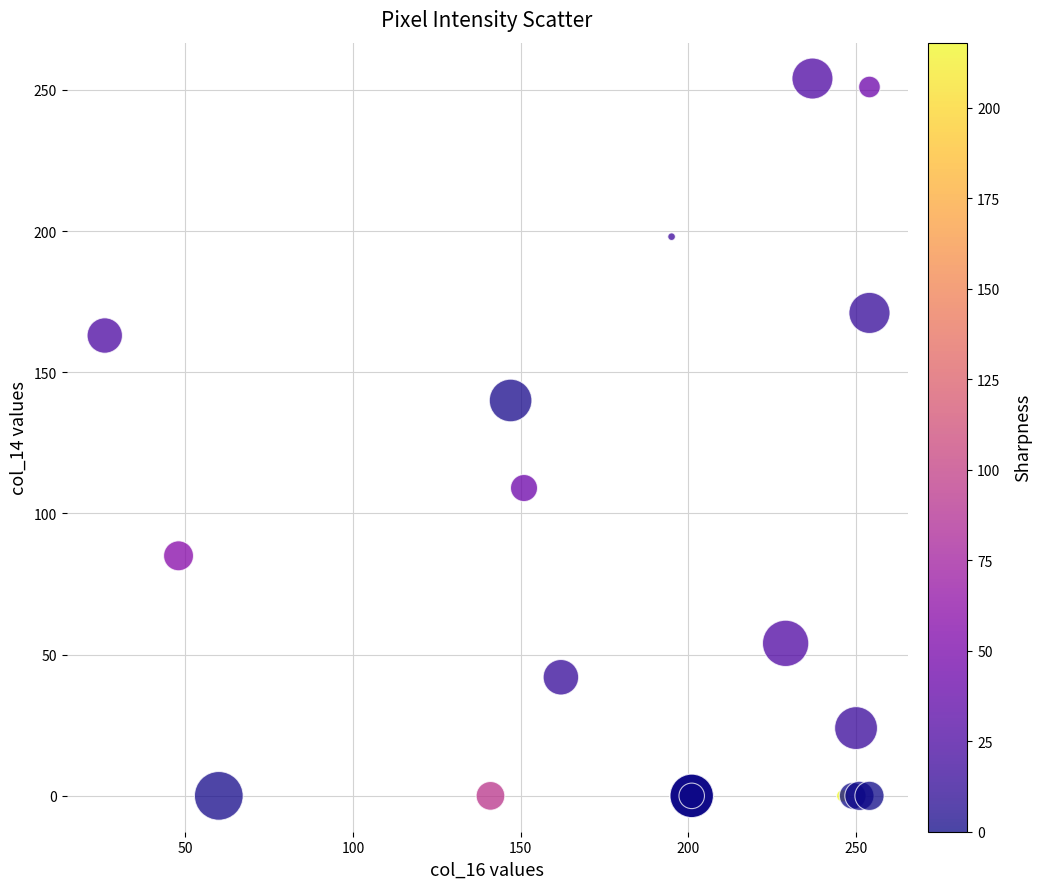

What Y value in the scatter plot is closest to 127?

140